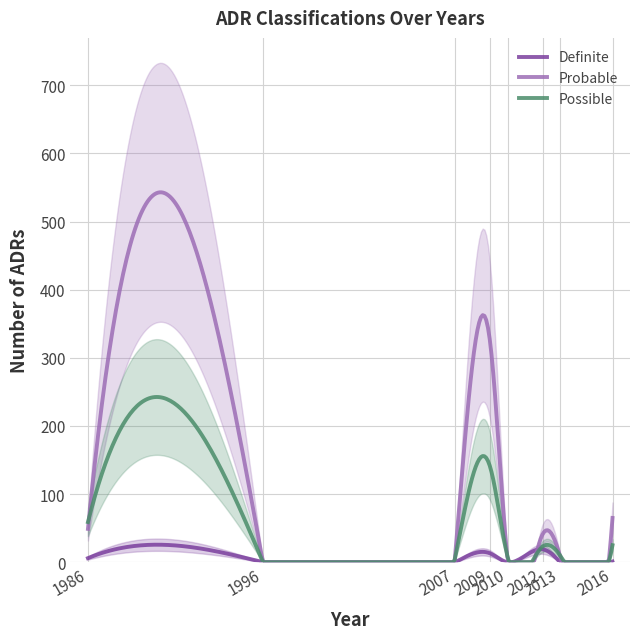

Which series has the largest total across all categories?

Probable